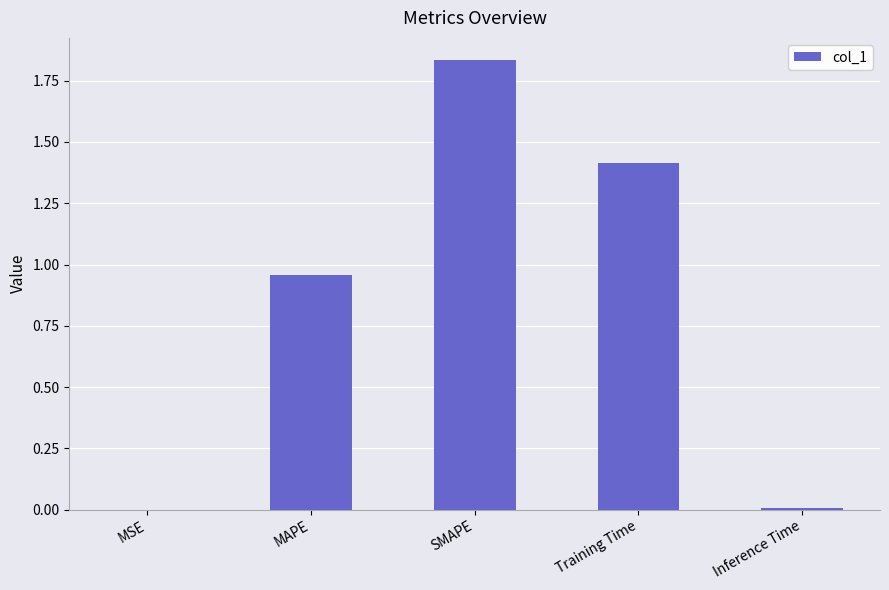

The value at Inference Time is 0.0. True or false?

True